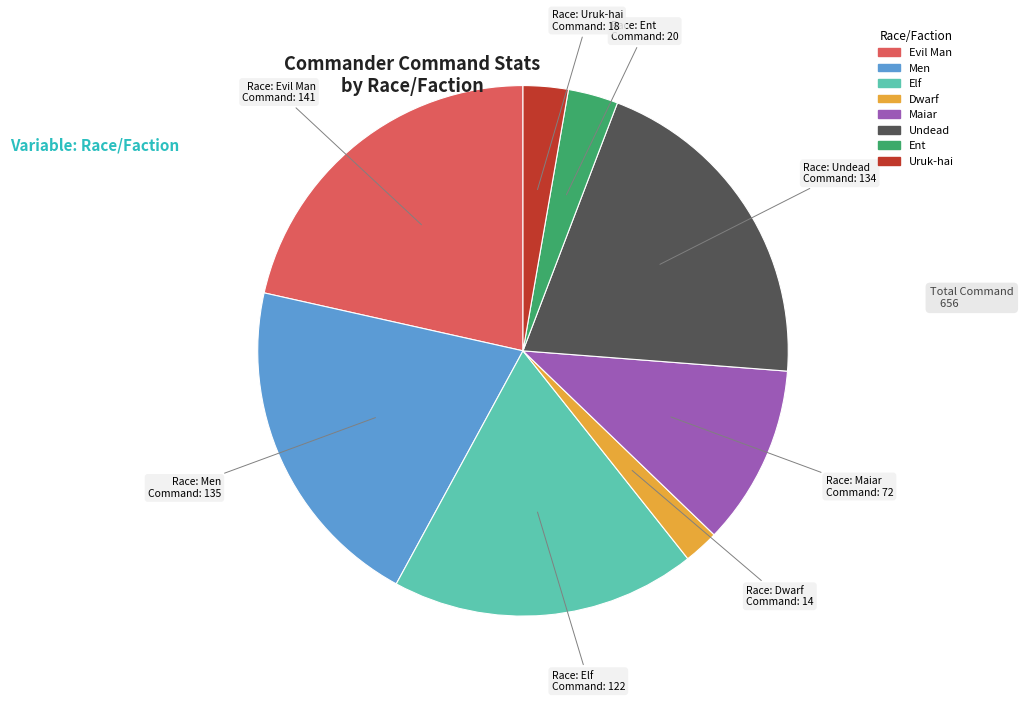

Which slice is the largest?

Evil Man